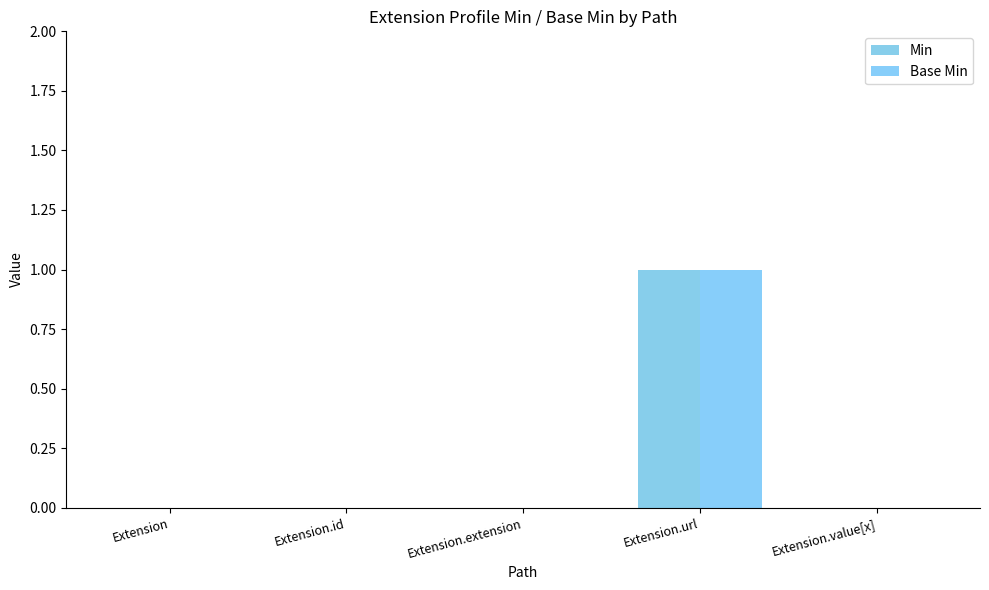

What are all the series names shown in the legend?

Min, Base Min